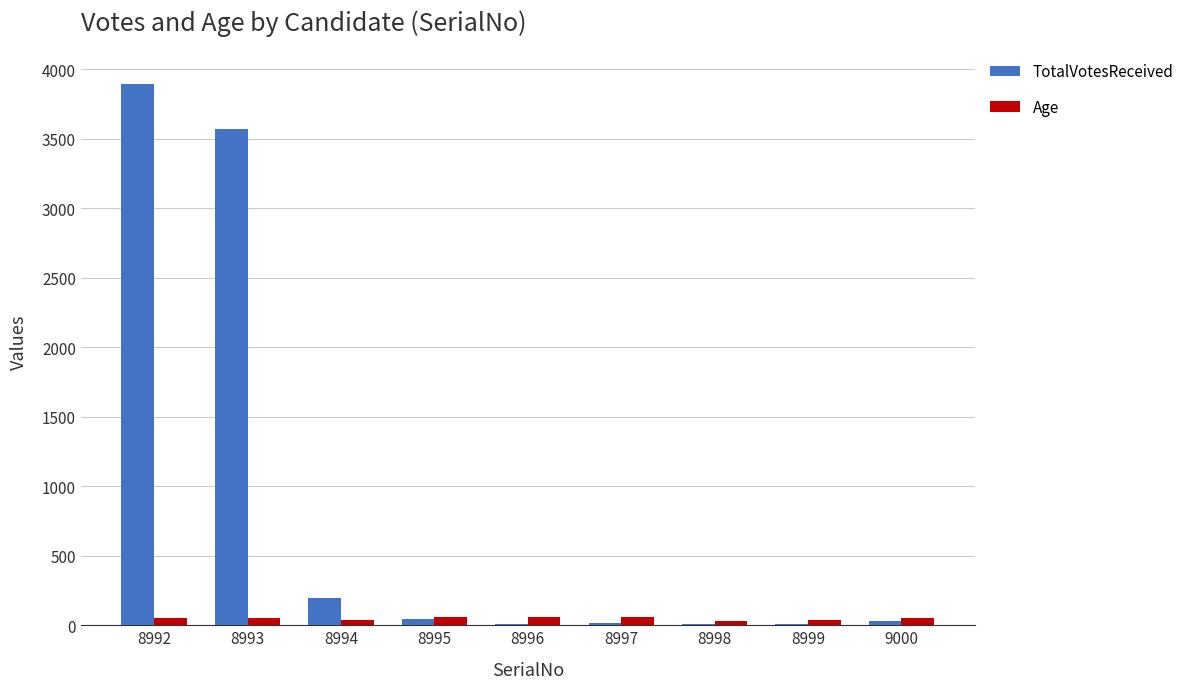

Is the value of Age at 9000 greater than the value of TotalVotesReceived at 8992?

No